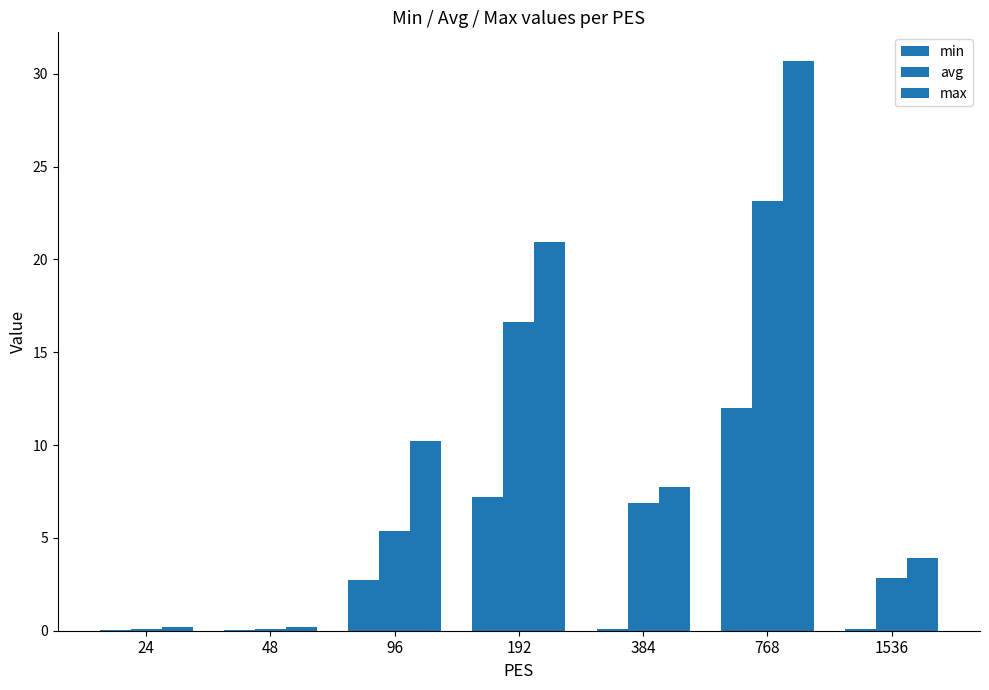

Count the number of categories in the chart.

7